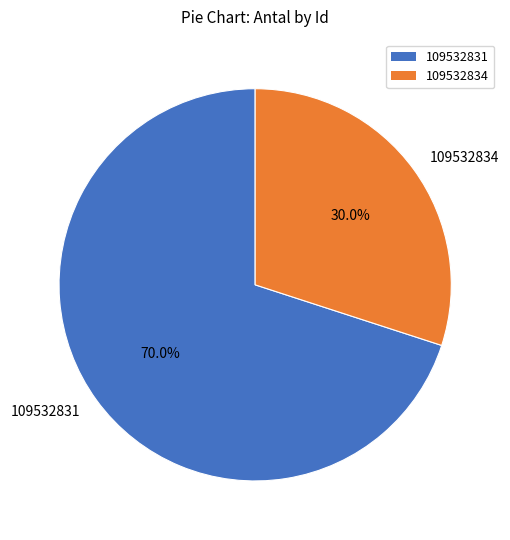

Which category has the smallest portion of the pie?

109532834